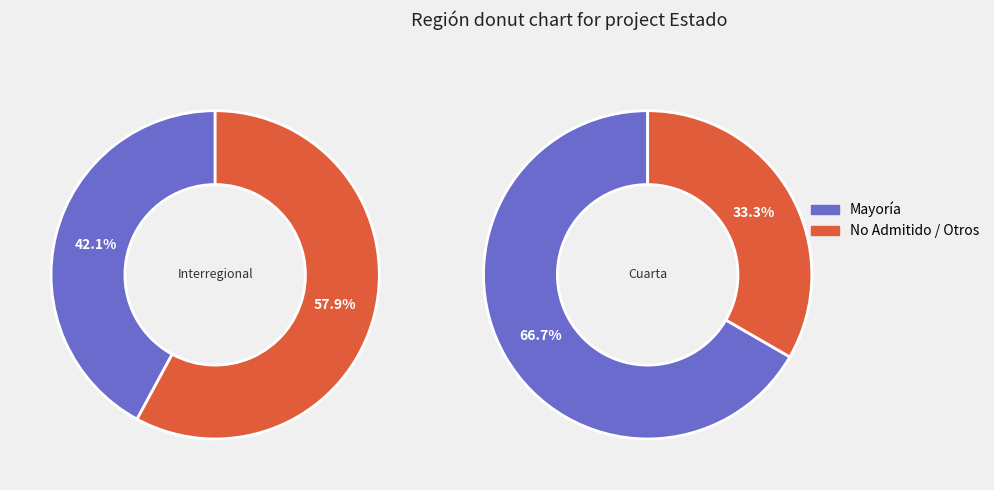

Which category accounts for the majority?

Interregional